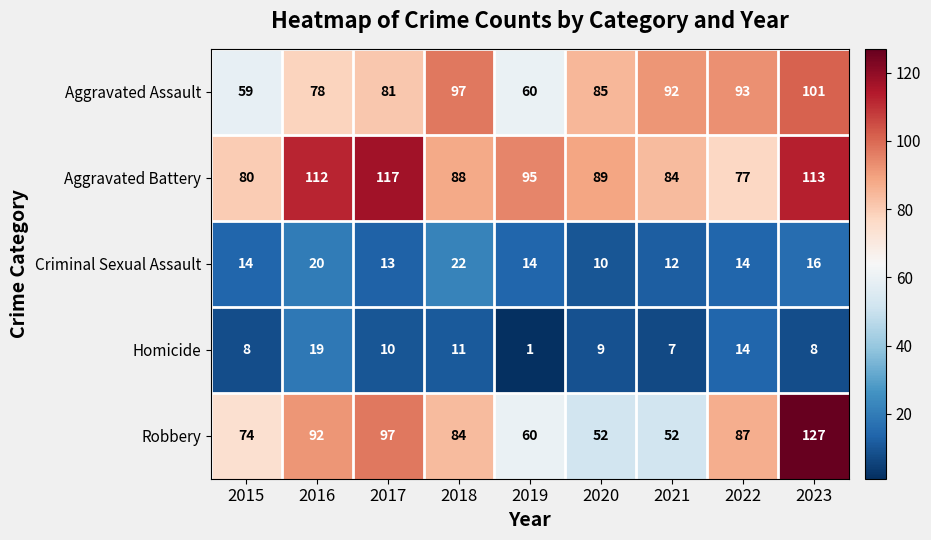

At which category is the sum across all series the highest?

2023